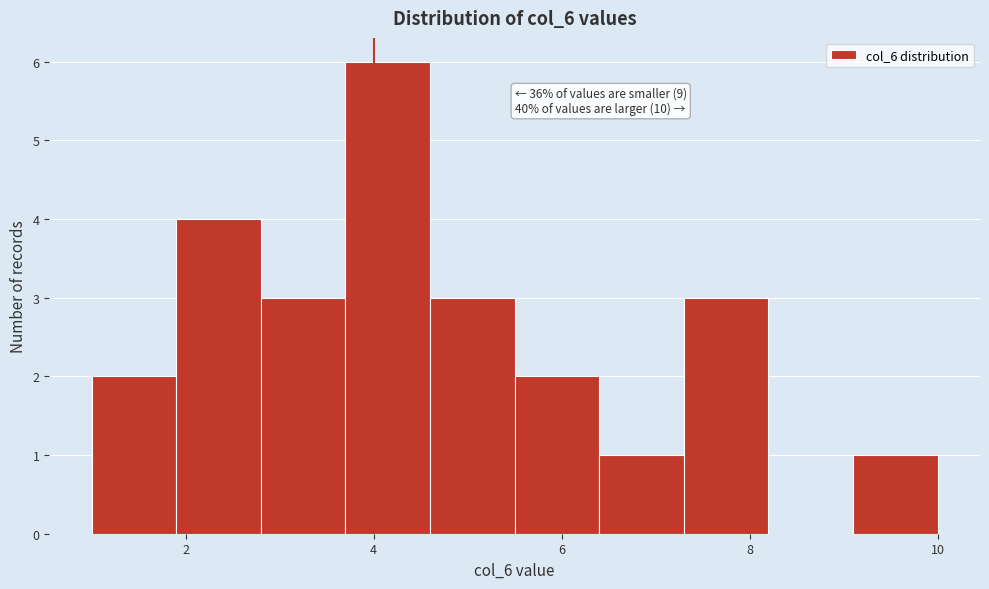

Over which range of the x-axis is the bar tallest?

3.7 to 4.6